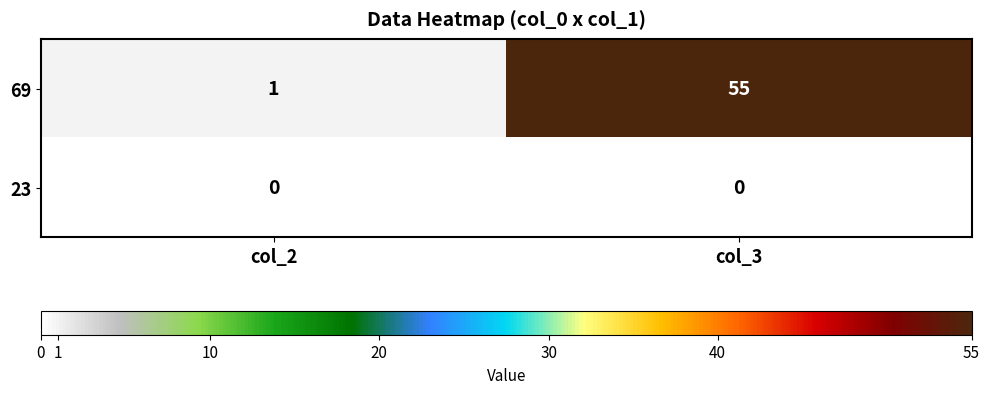

What is the difference between the 69 values at col_2 and col_3?

54